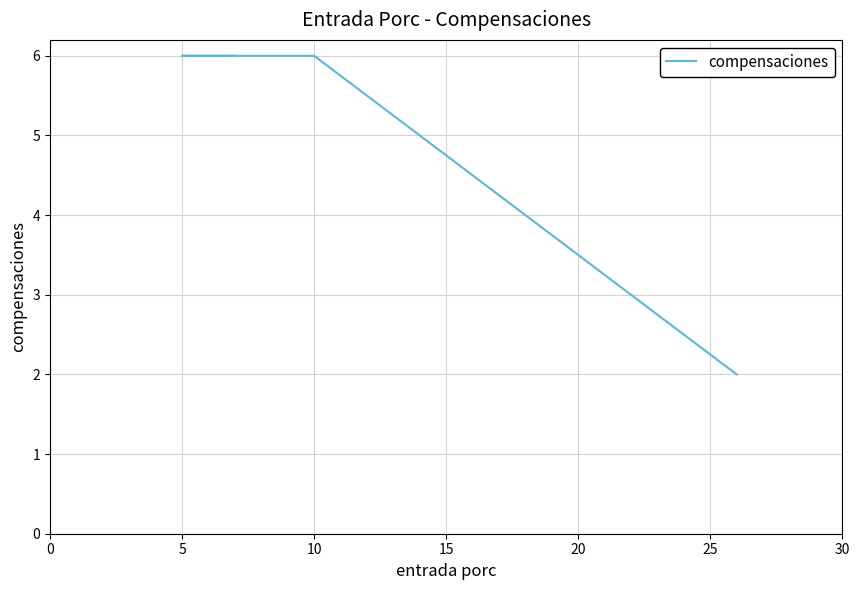

The value at 5 is 9. True or false?

False